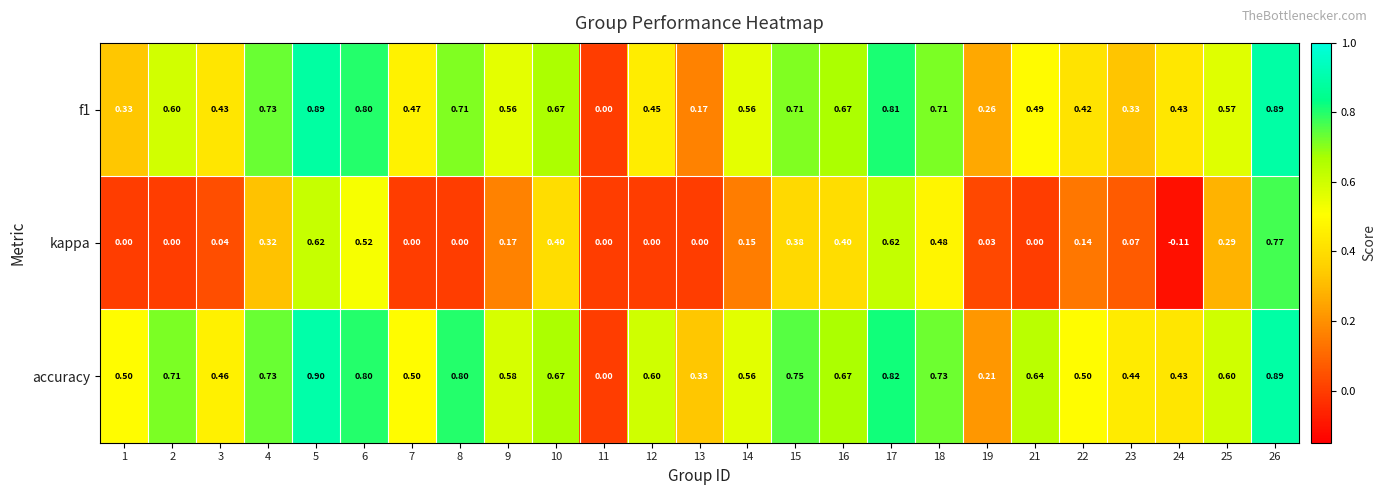

Which series has the largest total across all categories?

accuracy